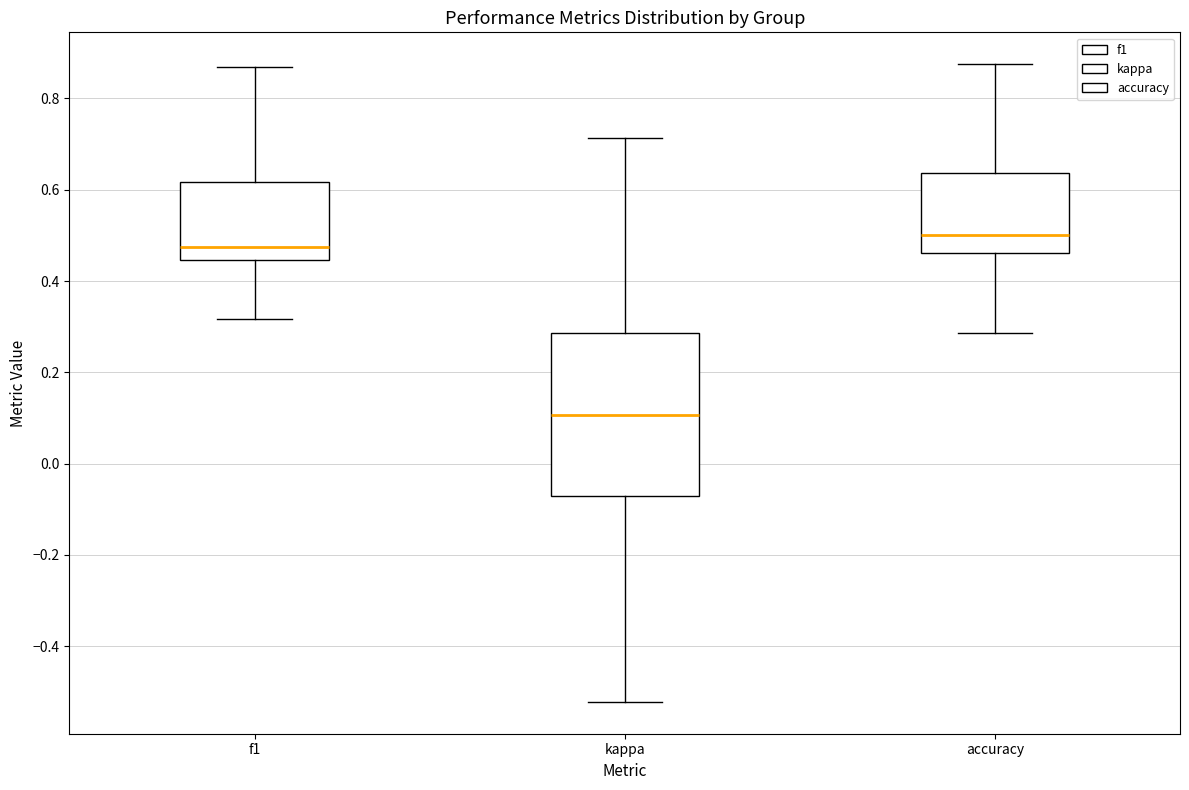

Reading left to right, read every box against the y-axis: the position of its median line, the range the box covers, and the ends of its whiskers. The values are not printed on the chart, so give them approximately, as read against the axis.

f1: median 0.48, box 0.44 to 0.62, whiskers 0.32 to 0.86
kappa: median 0.10, box -0.08 to 0.28, whiskers -0.52 to 0.72
accuracy: median 0.50, box 0.46 to 0.64, whiskers 0.28 to 0.88